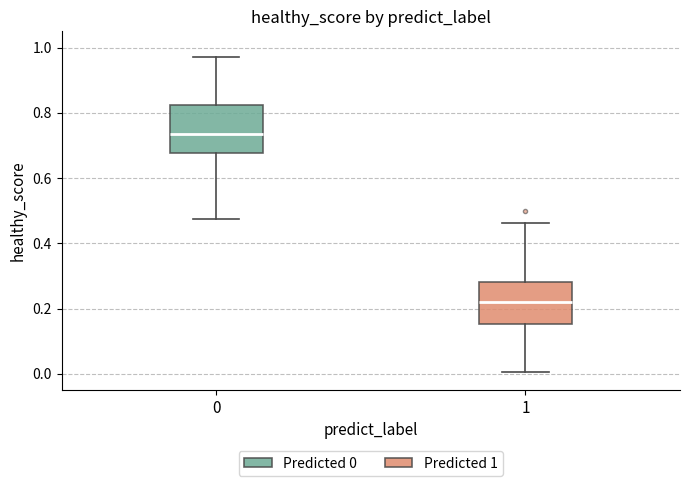

Reading left to right, transcribe this box plot: for each box, give where its median line is, the range the box spans, and where its two whiskers end, as read against the y-axis. The values are not printed on the chart, so give them approximately, as read against the axis.

0: median 0.74, box 0.68 to 0.82, whiskers 0.48 to 0.96
1: median 0.22, box 0.16 to 0.28, whiskers 0.00 to 0.46